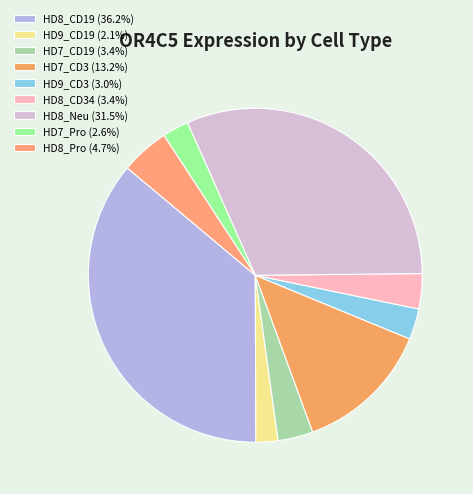

Count the number of slices in the pie.

9